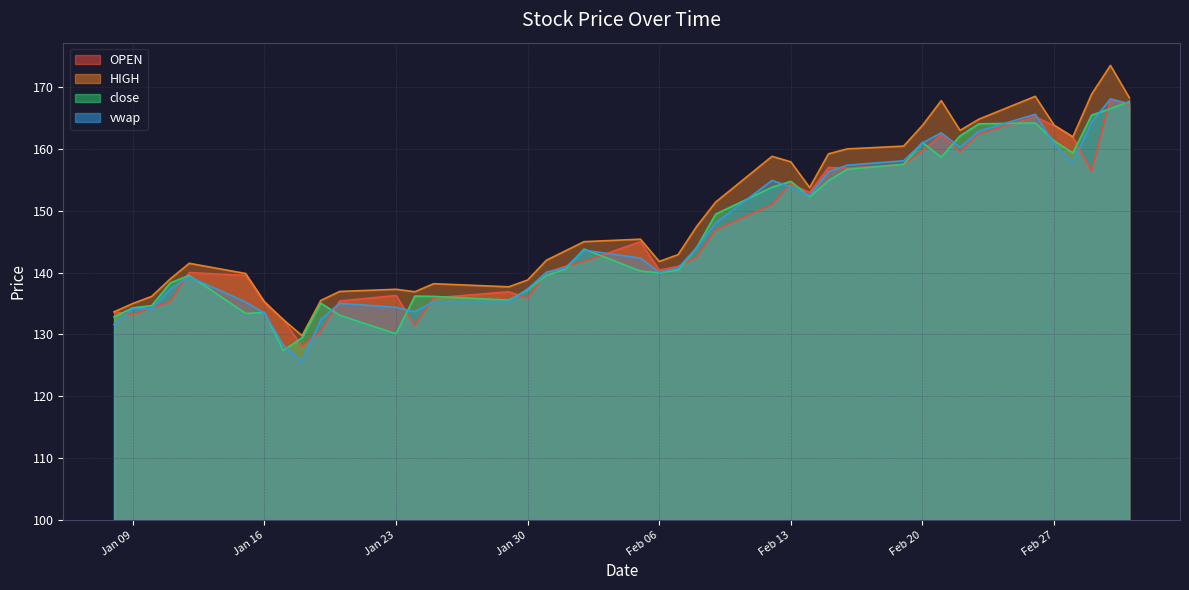

Count the number of data series in this chart.

4